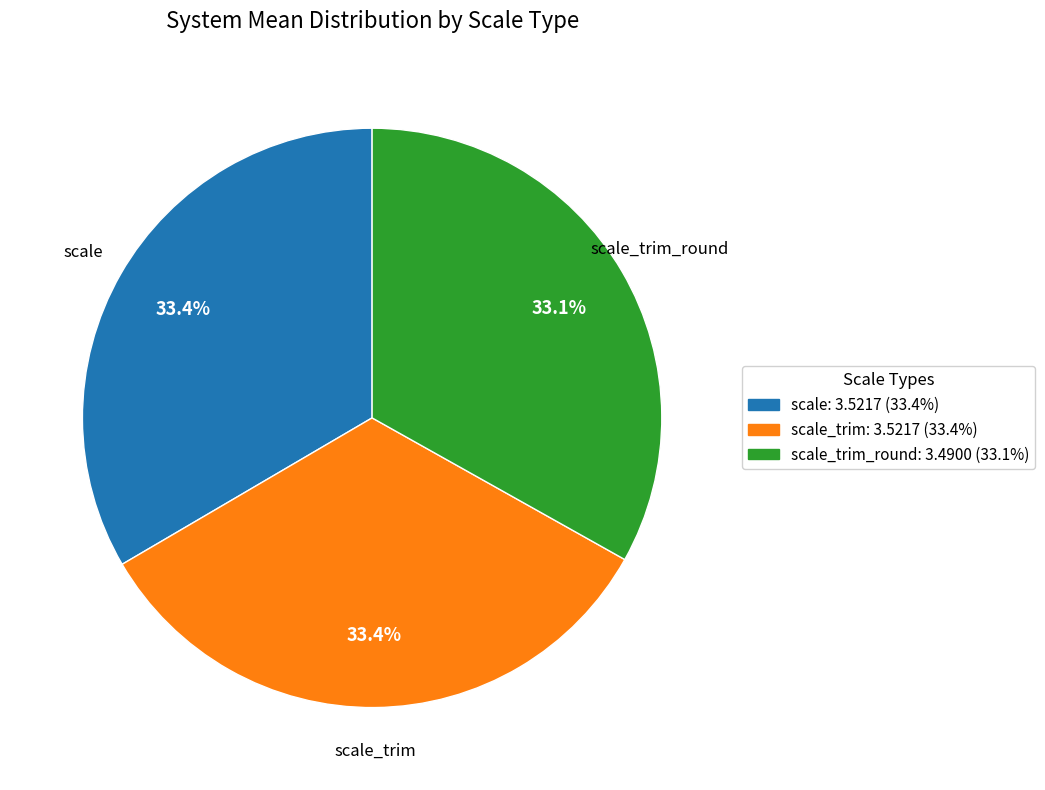

What is the ratio of the value at scale_trim_round to the value at scale?

1.0